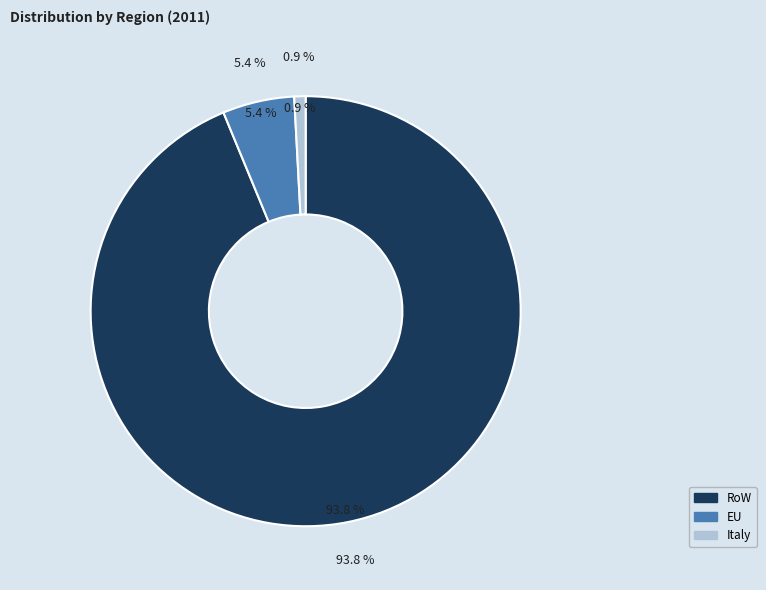

What is the total percentage of Italy and EU?

6.2%